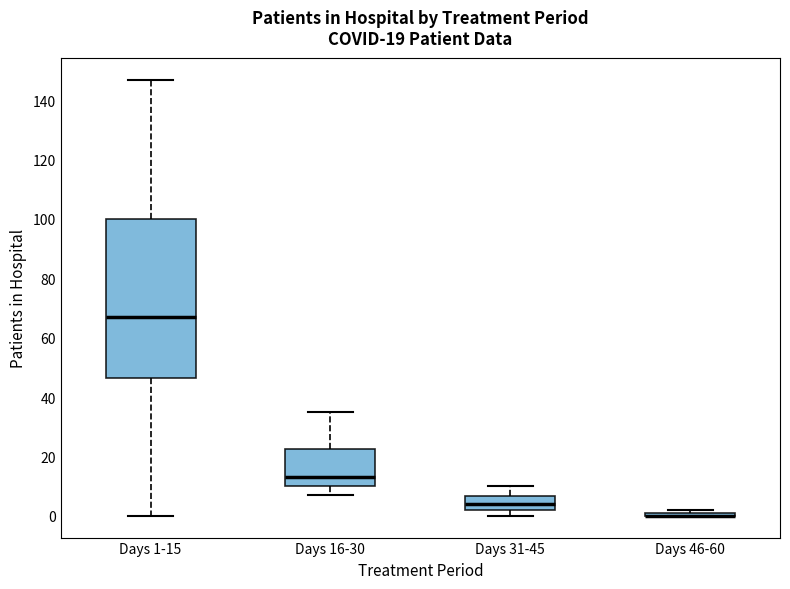

Comparing the boxes themselves (not the whiskers), which one is the tallest?

Days 1-15